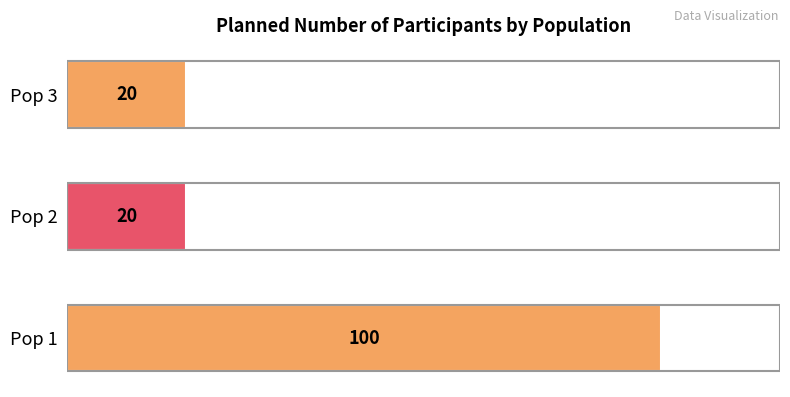

Count the number of values greater than 20.

1